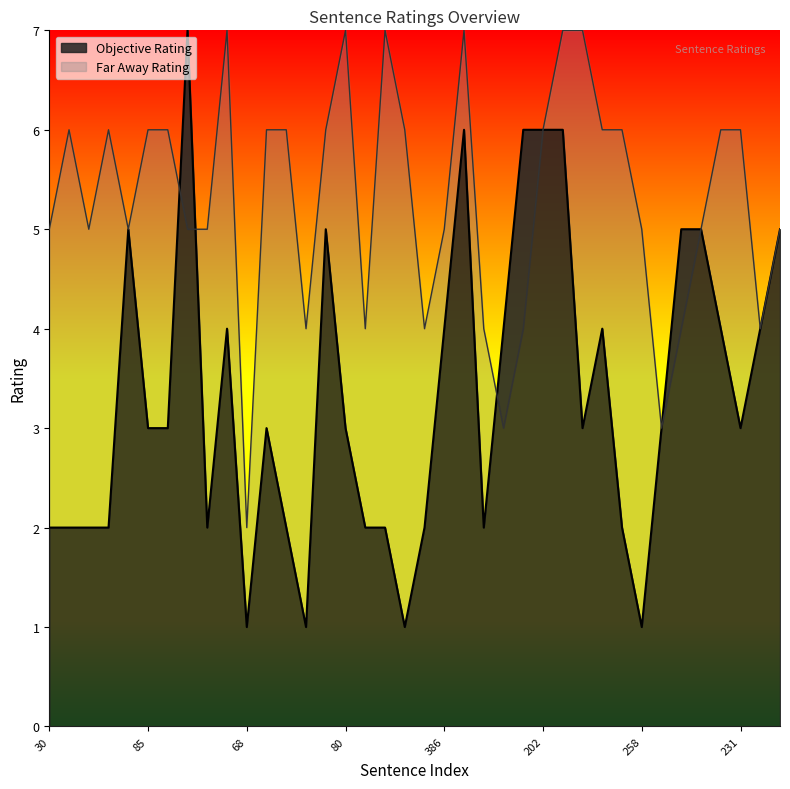

How many times do Far Away Rating and Objective Rating cross each other?

3